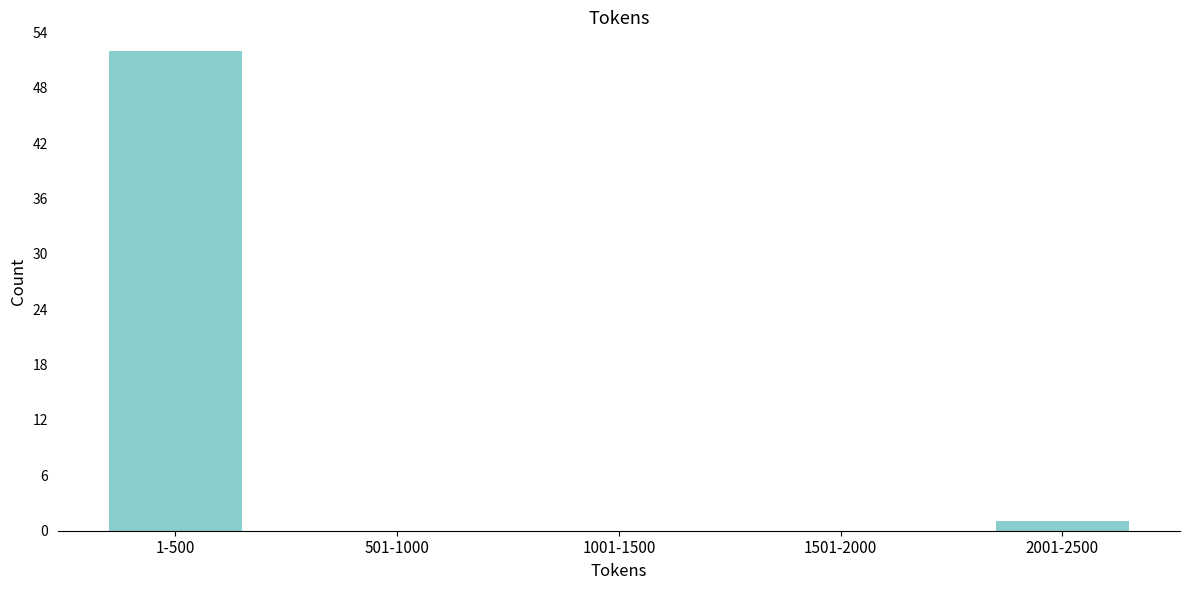

Reading left to right, what are all the values shown in this chart?

1-500=52	501-1000=0	1001-1500=0	1501-2000=0	2001-2500=1